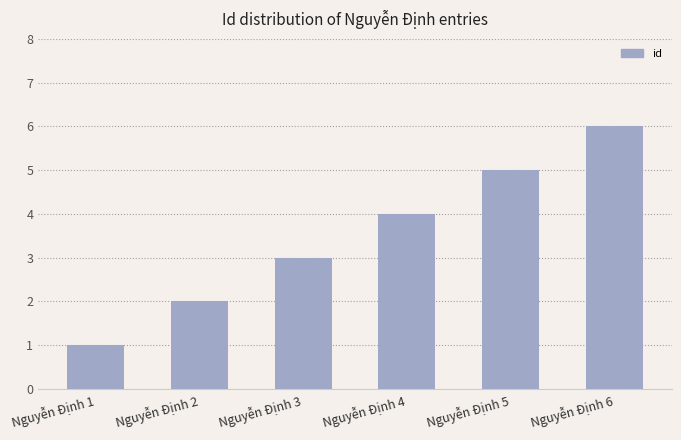

Reading left to right, transcribe all the data shown in this chart.

1	2	3	4	5	6